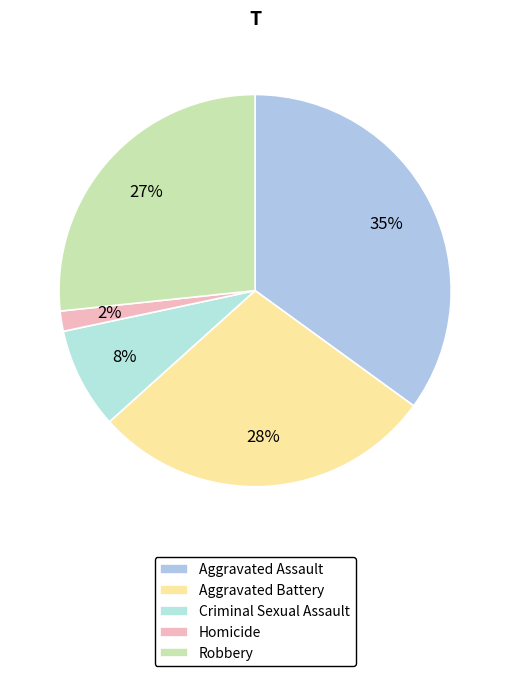

How much of the chart is everything except Aggravated Assault?

65.0%